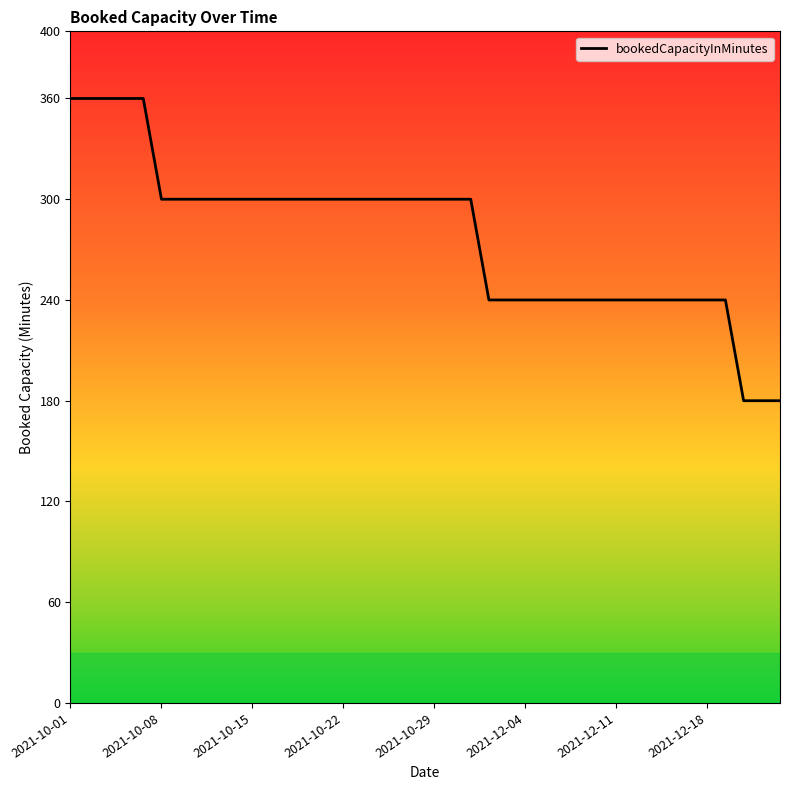

What is the minimum value shown in the chart?

180